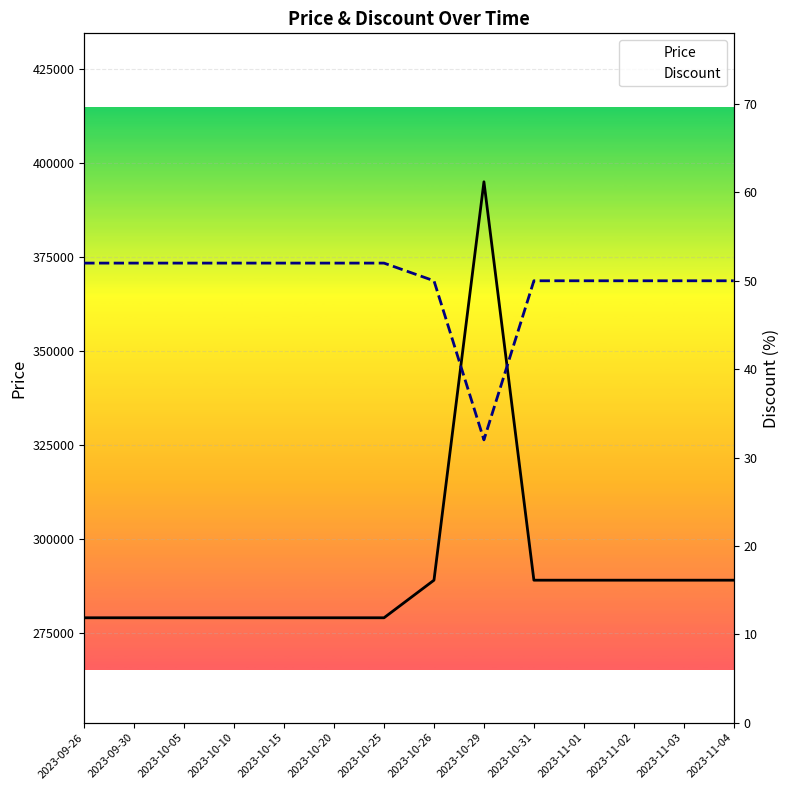

Which category has the highest value across all series?

2023-10-29